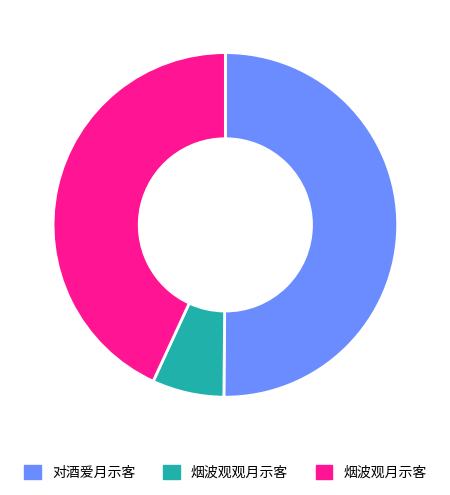

Does any single category account for the majority?

Yes